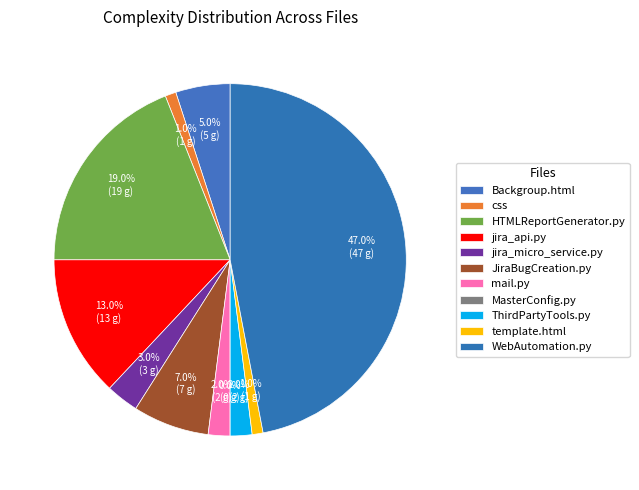

To the nearest percent, what is the difference between the ThirdPartyTools.py and jira_api.py slice percentages?

11%